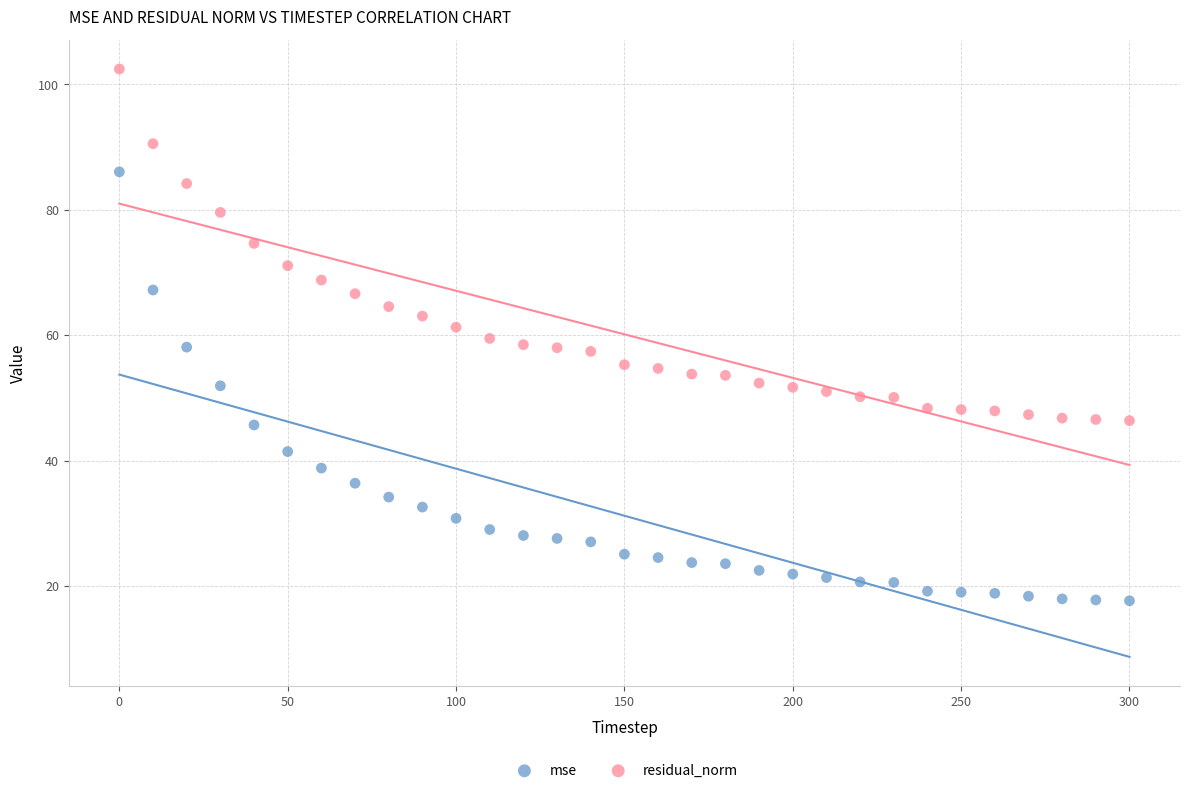

Which series reaches the maximum Y coordinate?

residual_norm